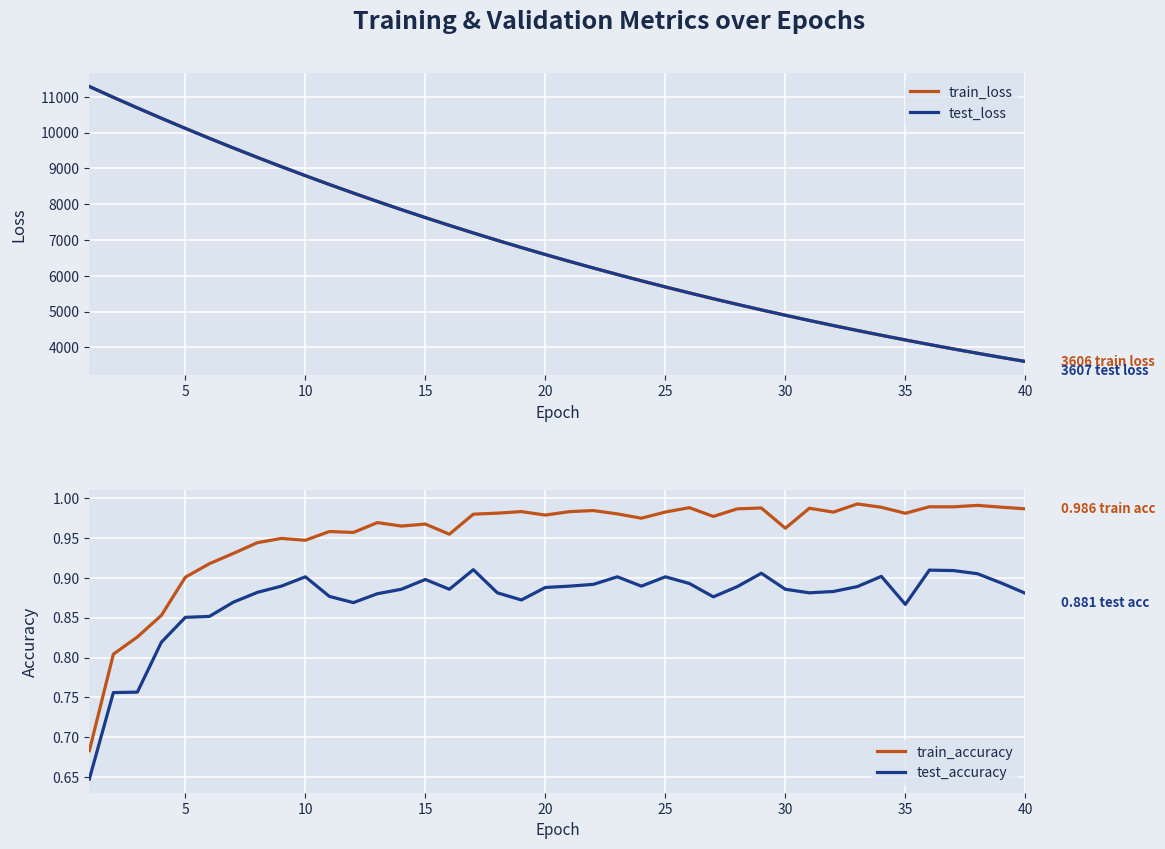

What are all the series names shown in the legend?

train_loss, test_loss, train_accuracy, test_accuracy